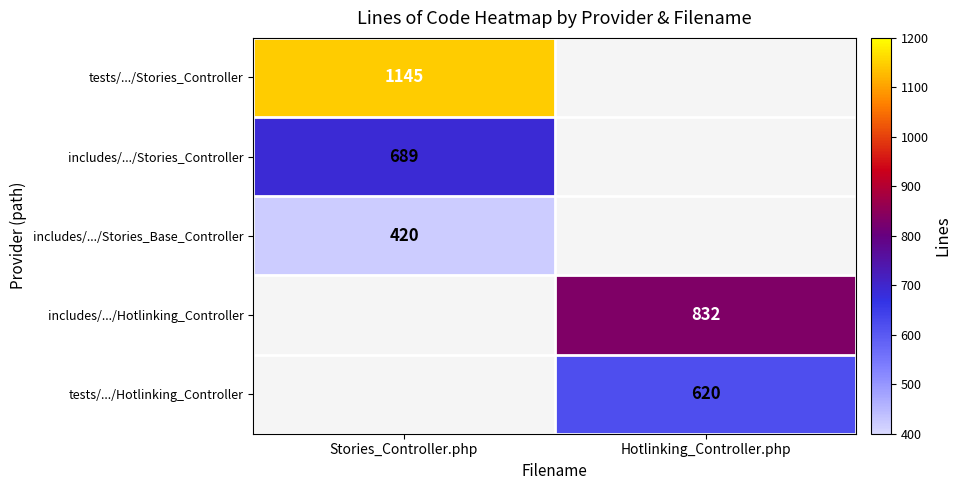

Is the value of includes/.../Stories_Base_Controller at Stories_Controller.php greater than the value of includes/.../Hotlinking_Controller at Hotlinking_Controller.php?

No